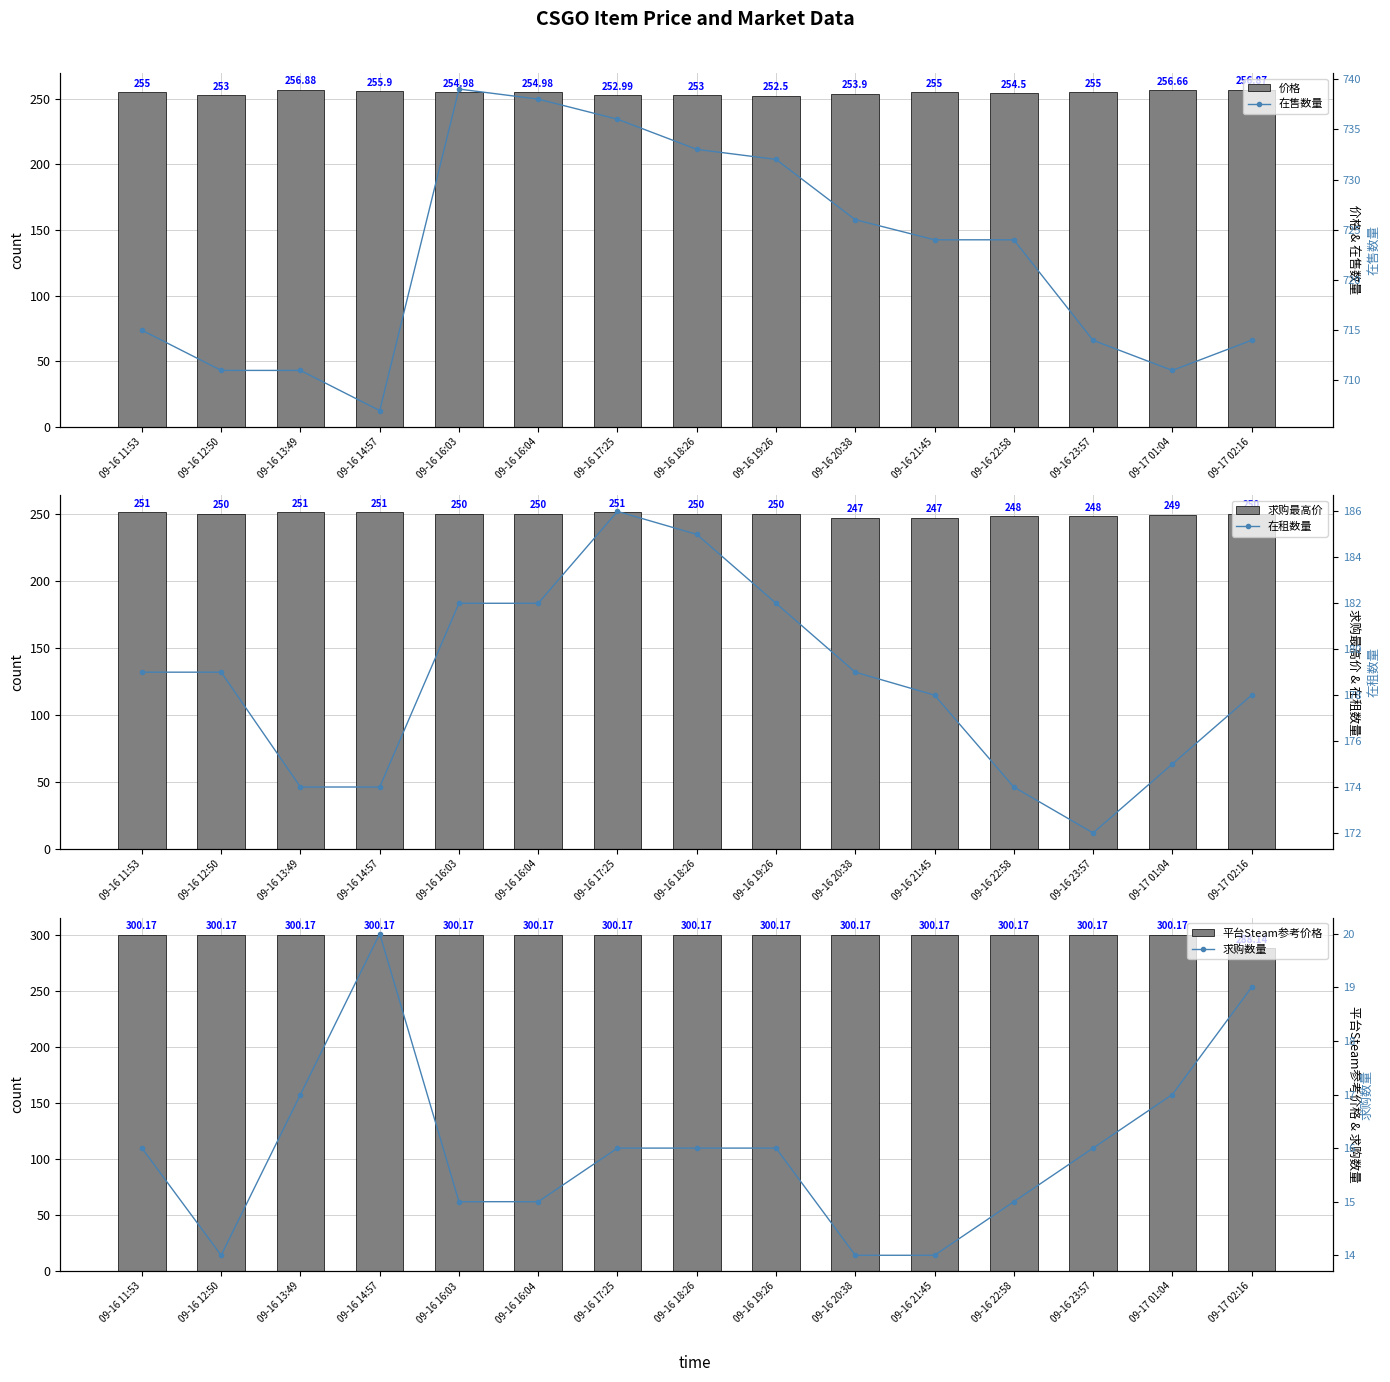

What position from the left is 09-16 11:53?

1